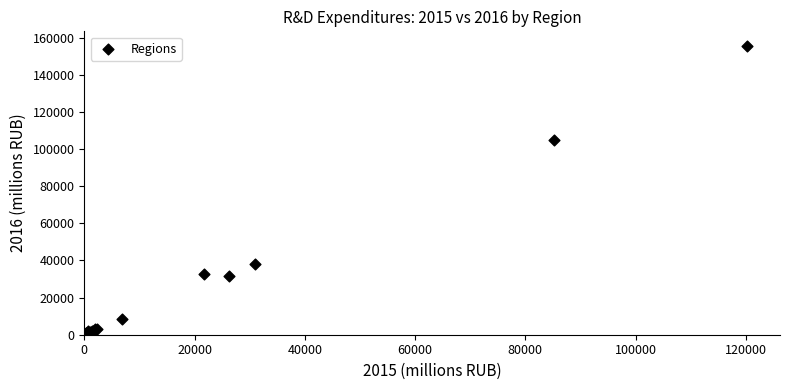

What Y value in the scatter plot is closest to 77850?

105013.8